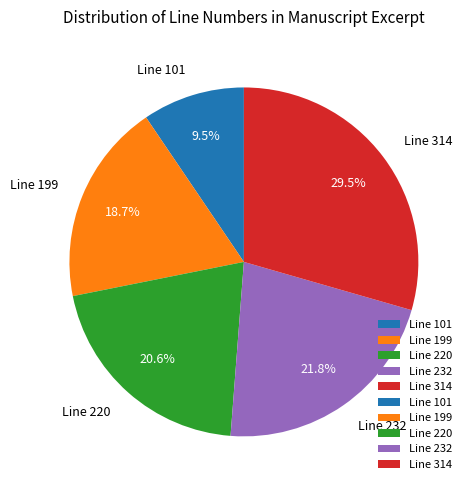

To the nearest percent, what is the difference between the Line 314 and Line 199 slice percentages?

11%